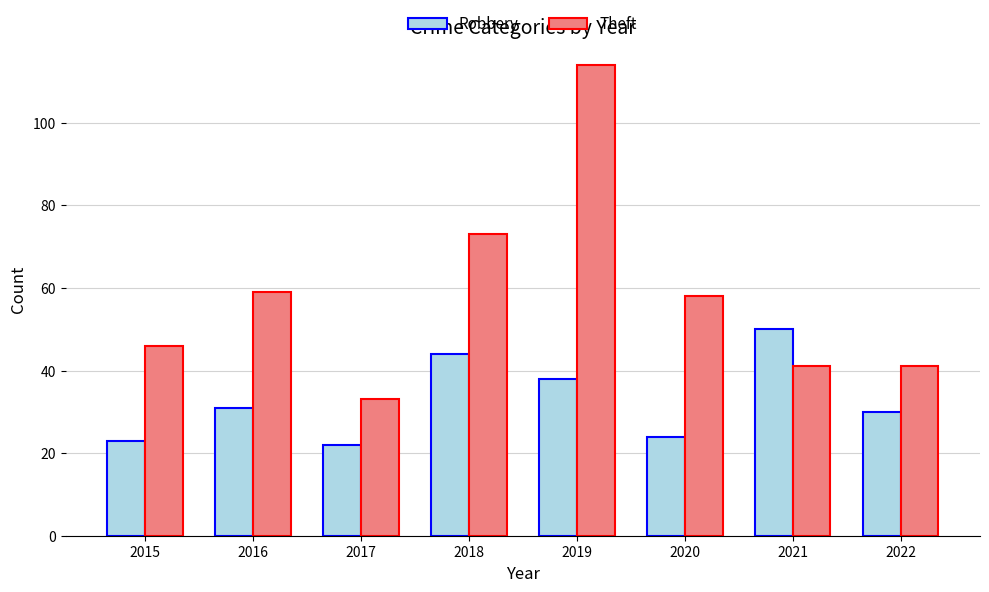

Where is Theft nearest to the value 73?

2018